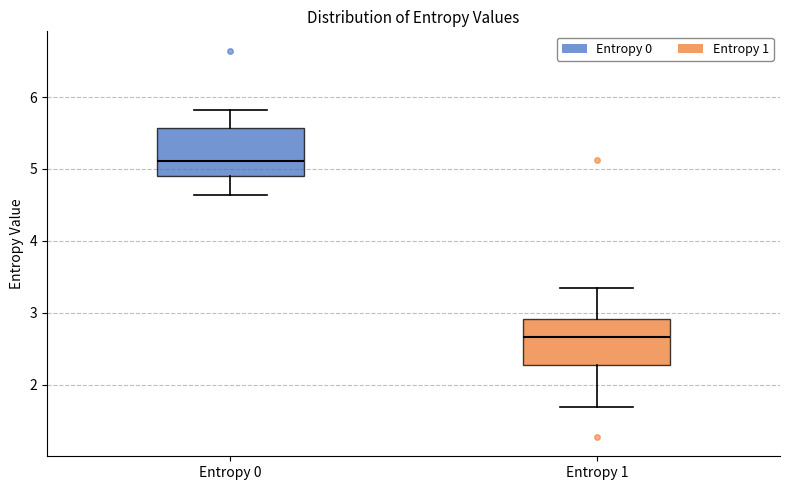

Reading left to right, read every box against the y-axis: the position of its median line, the range the box covers, and the ends of its whiskers. The values are not printed on the chart, so give them approximately, as read against the axis.

Entropy 0: median 5.1, box 4.9 to 5.6, whiskers 4.6 to 5.8
Entropy 1: median 2.7, box 2.3 to 2.9, whiskers 1.7 to 3.3